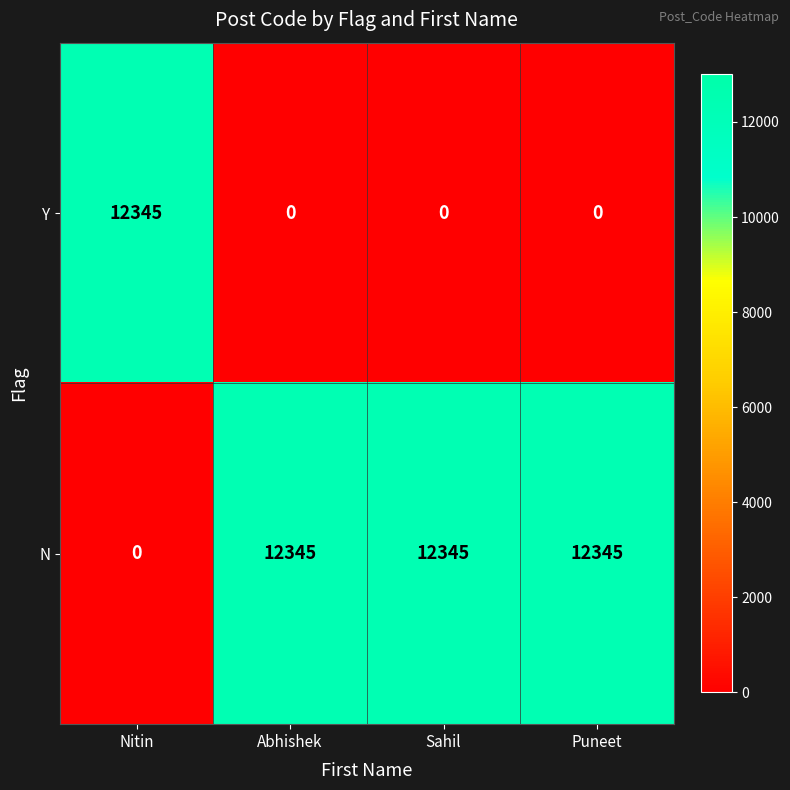

At which label does Y reach its peak?

Nitin